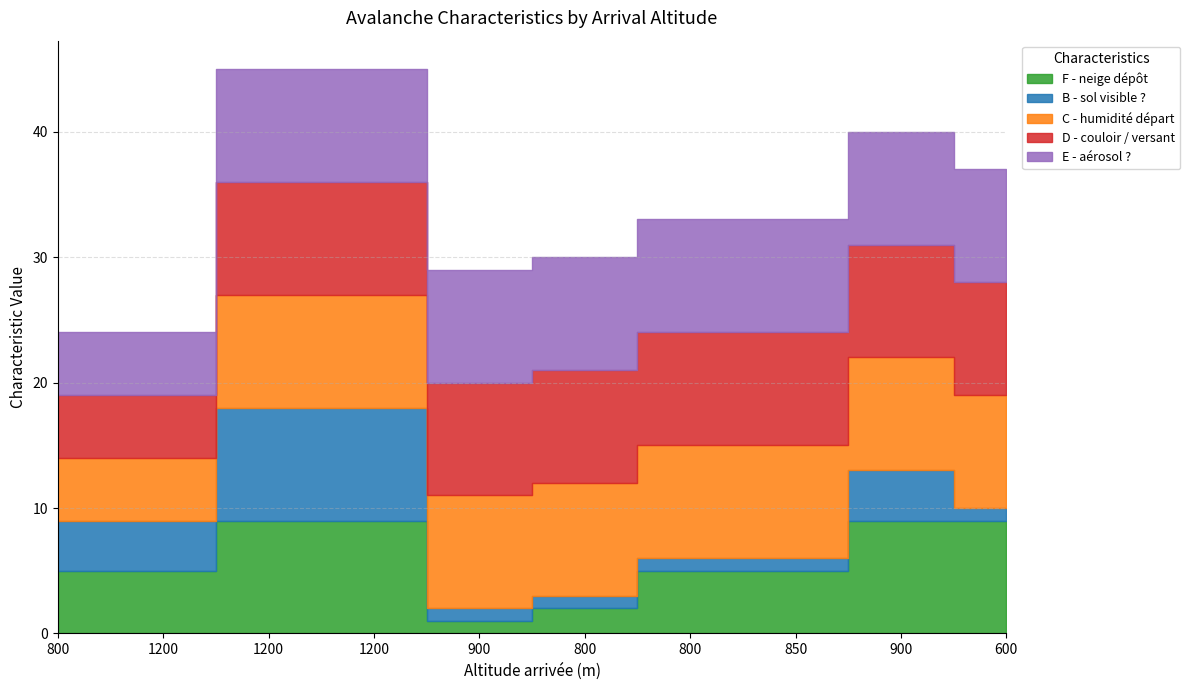

Reading left to right, list all the values displayed in this chart.

F - neige dépôt: 5	5	9	9	1	2	5	5	9	9
B - sol visible ?: 4	4	9	9	1	1	1	1	4	1
C - humidité départ: 5	5	9	9	9	9	9	9	9	9
D - couloir / versant: 5	5	9	9	9	9	9	9	9	9
E - aérosol ?: 5	5	9	9	9	9	9	9	9	9